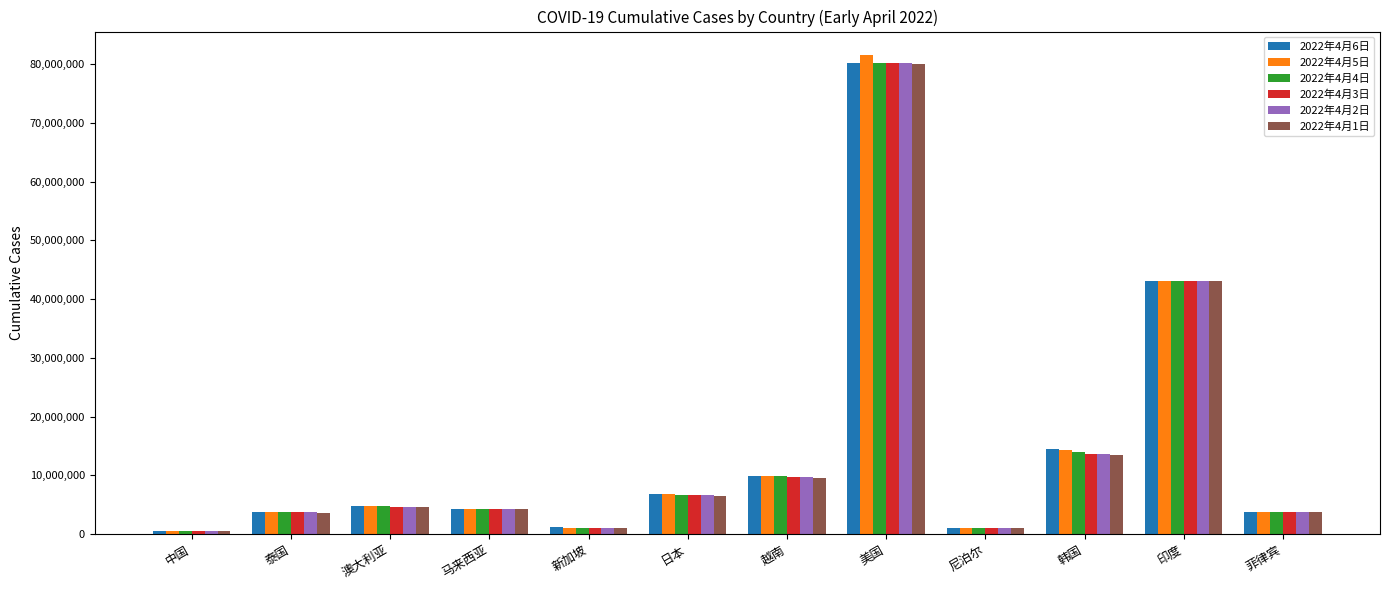

What is the total value across all series at 越南?

58642679